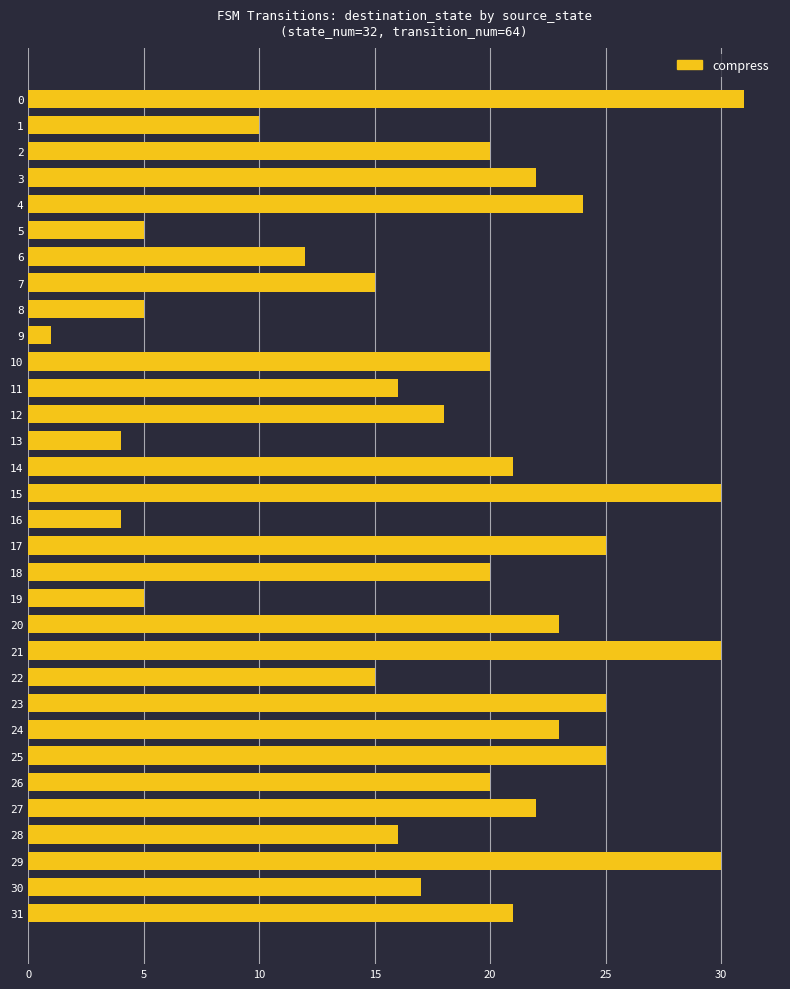

What is the approximate value at 18, to the nearest 5?

20